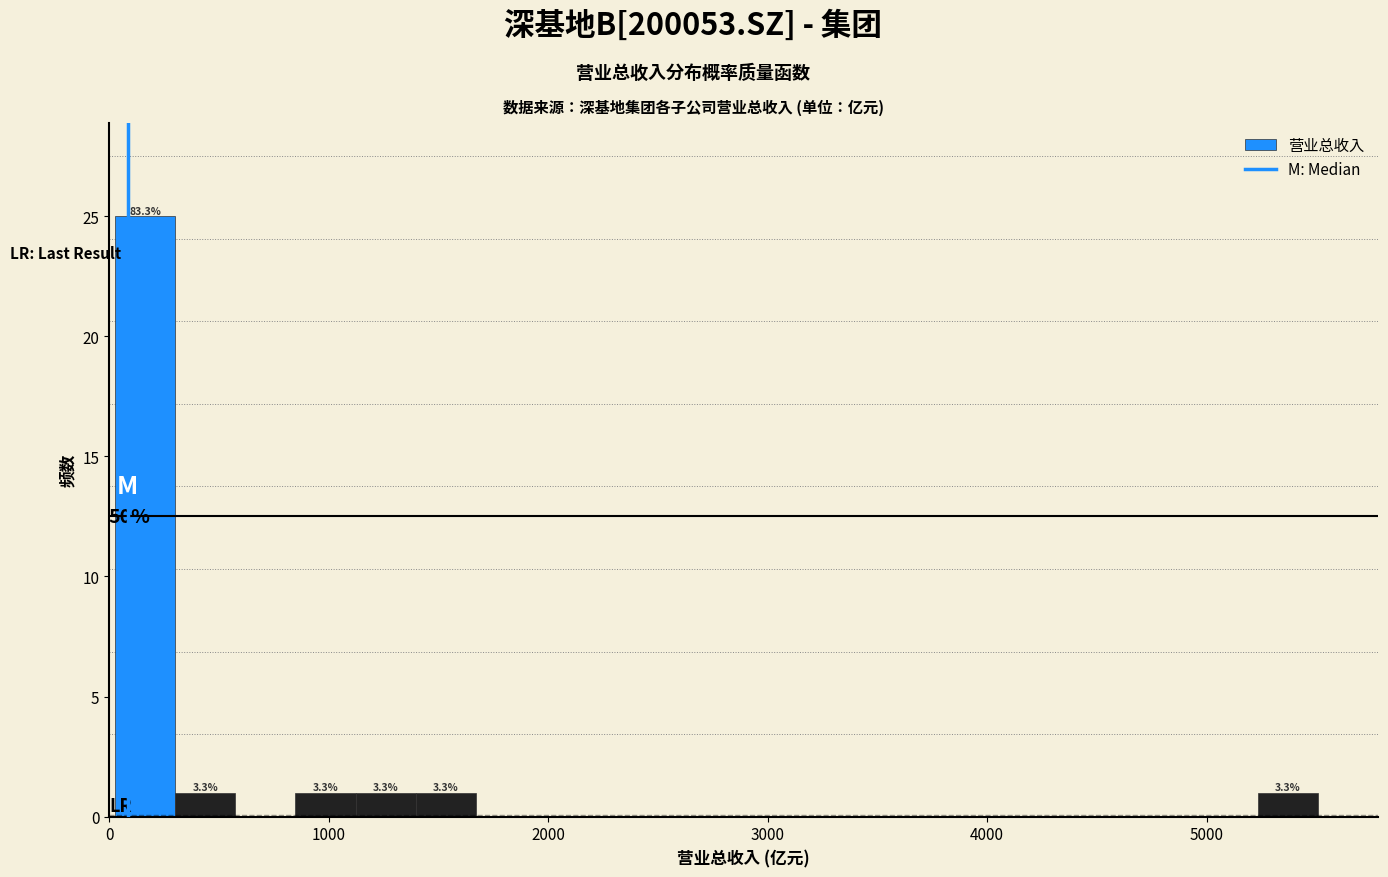

Around what value on the x-axis is the tallest bar? Give the approximate position of its centre, as read against the axis.

200